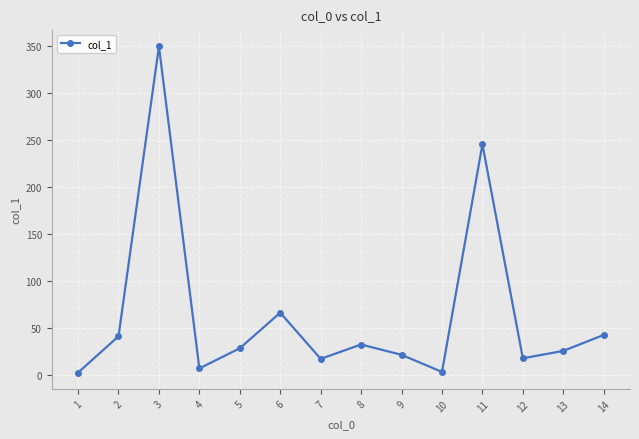

How many points are lower than both their immediate neighbors (excluding endpoints)?

4